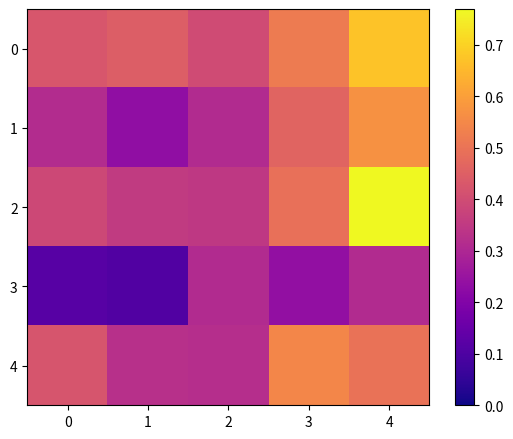

What is the total value across all series at 3?

2.3